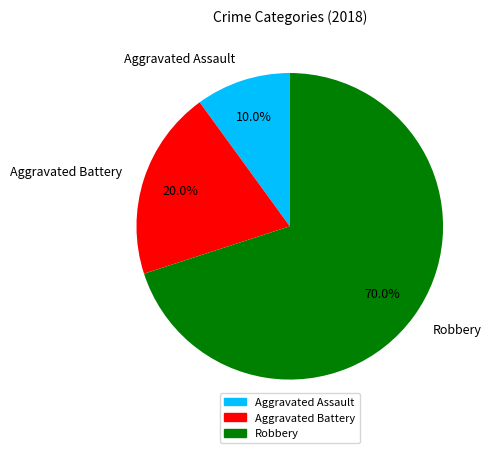

Combined, do Aggravated Battery and Aggravated Assault account for over 50%?

No